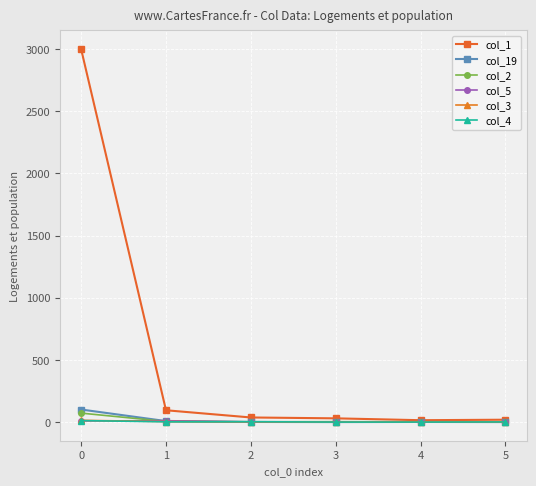

True or false: col_4 has a value of 3 at 2.

True